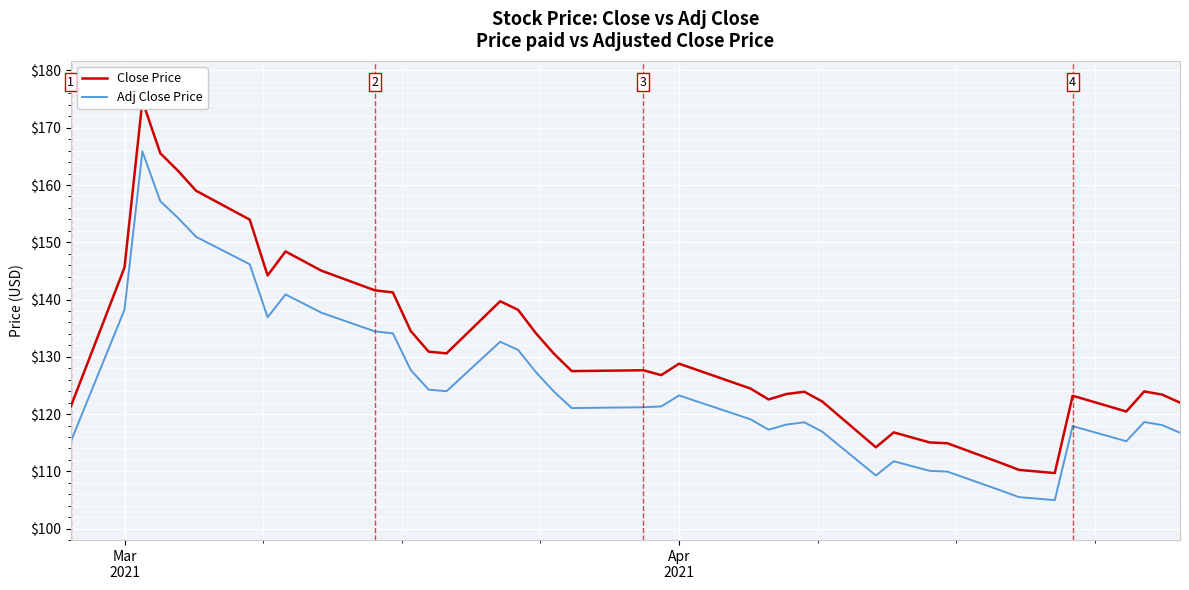

What is the minimum value for Adj Close Price?

105.0